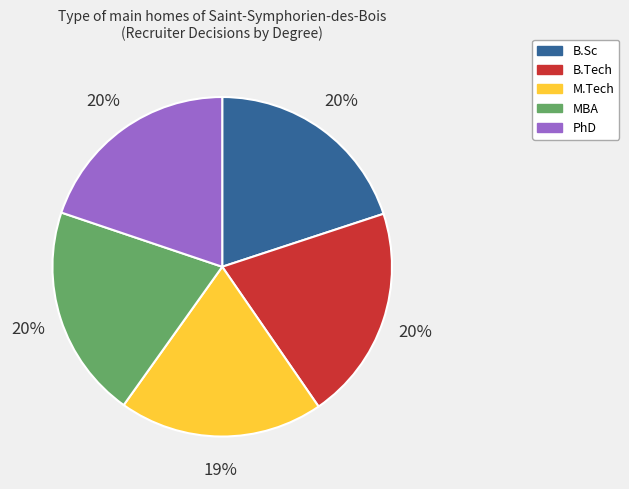

To the nearest percent, what portion does B.Sc represent?

20%